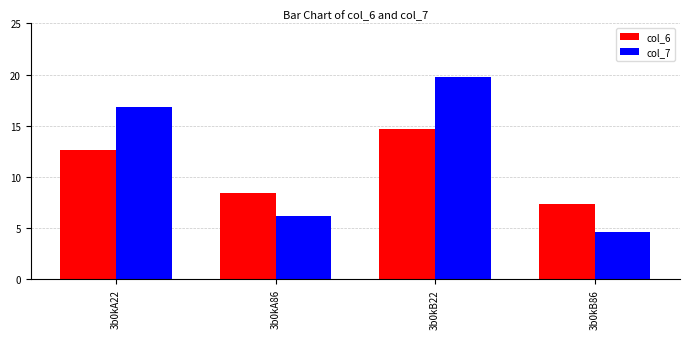

How many groups of bars are there?

4